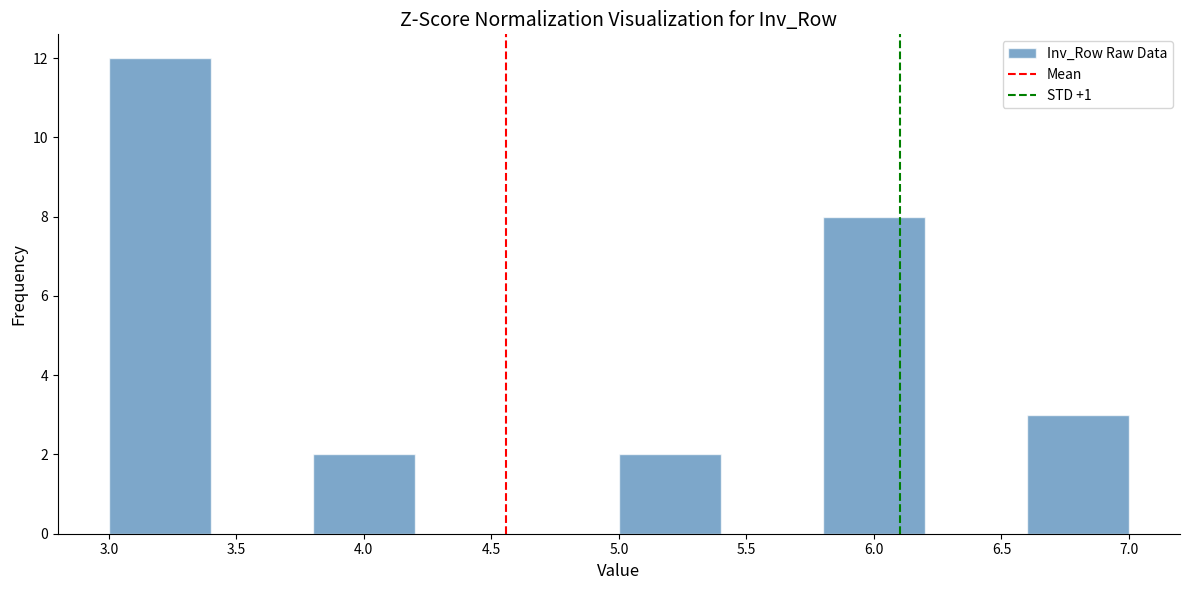

Reading left to right, list every bar in this chart as the range it spans on the x-axis followed by its height. The values are not printed on the chart, so give them approximately, as read against the axis.

3.0 to 3.4: 12
3.4 to 3.8: 0
3.8 to 4.2: 2
4.2 to 4.6: 0
4.6 to 5.0: 0
5.0 to 5.4: 2
5.4 to 5.8: 0
5.8 to 6.2: 8
6.2 to 6.6: 0
6.6 to 7.0: 3